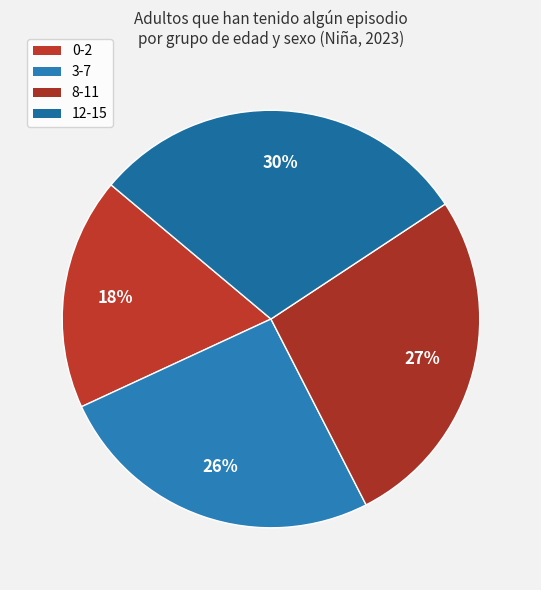

Is it true that 3-7 is 26% of the pie?

True